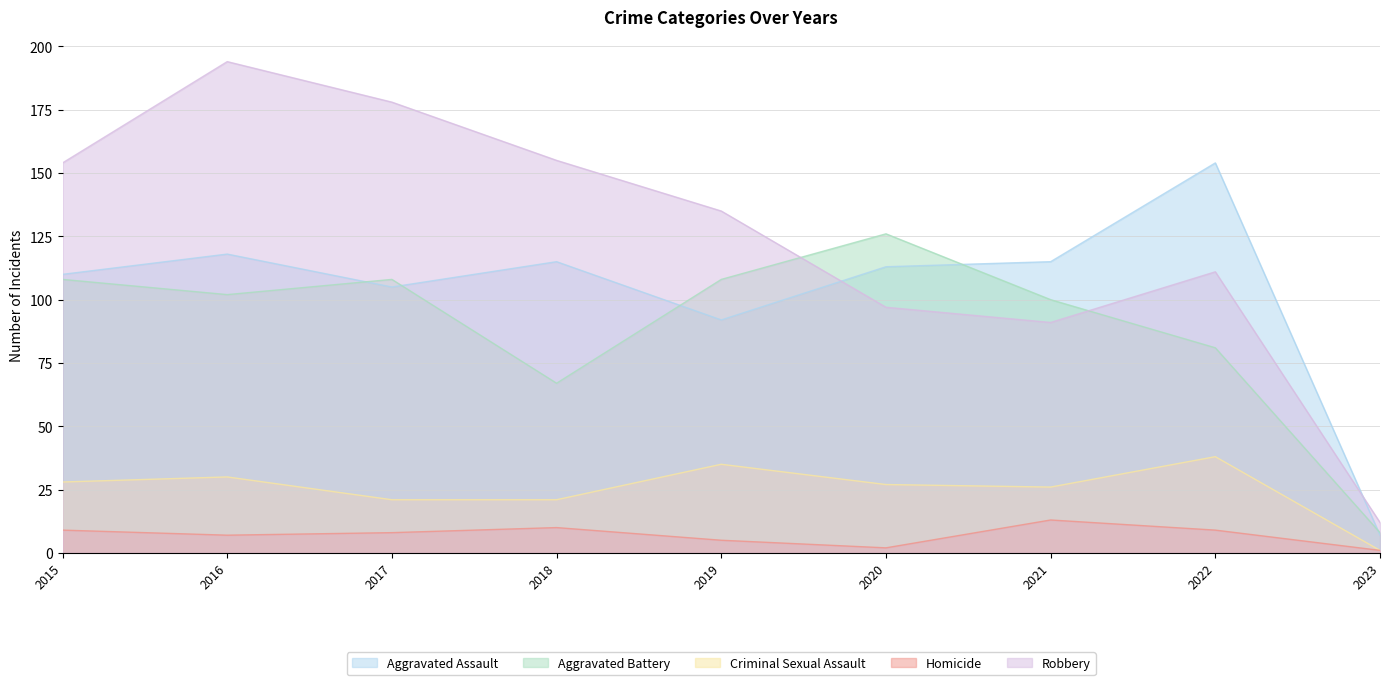

True or false: Aggravated Battery has more than 1 points higher than both neighbors.

True